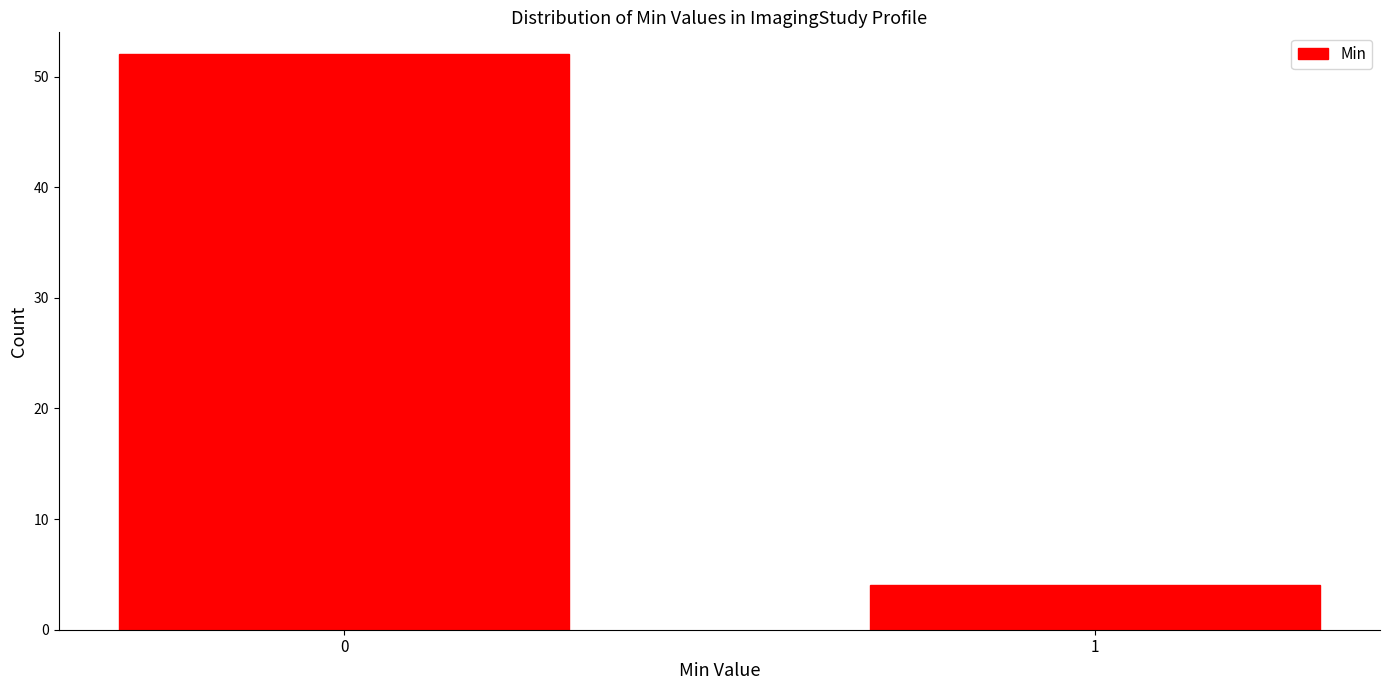

Reading left to right, list all the values displayed in this chart.

52	4